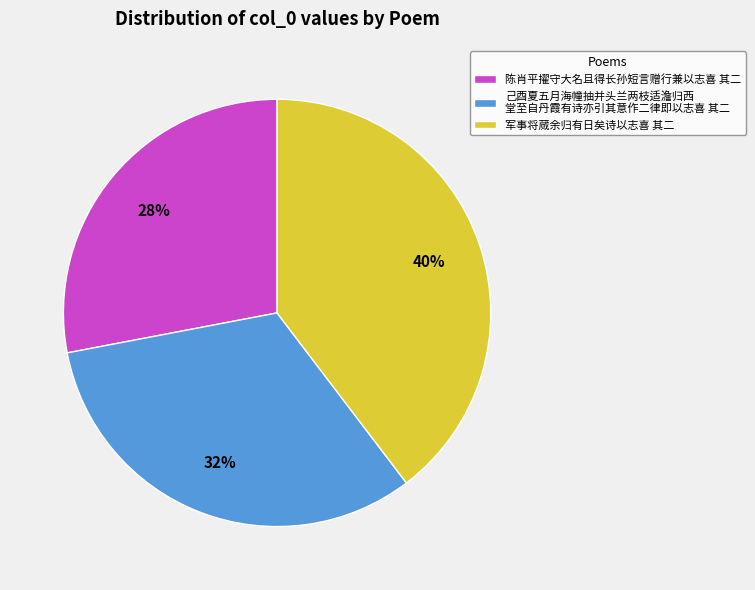

To the nearest percent, what percentage of the pie is 军事将蒇余归有日矣诗以志喜 其二?

40%